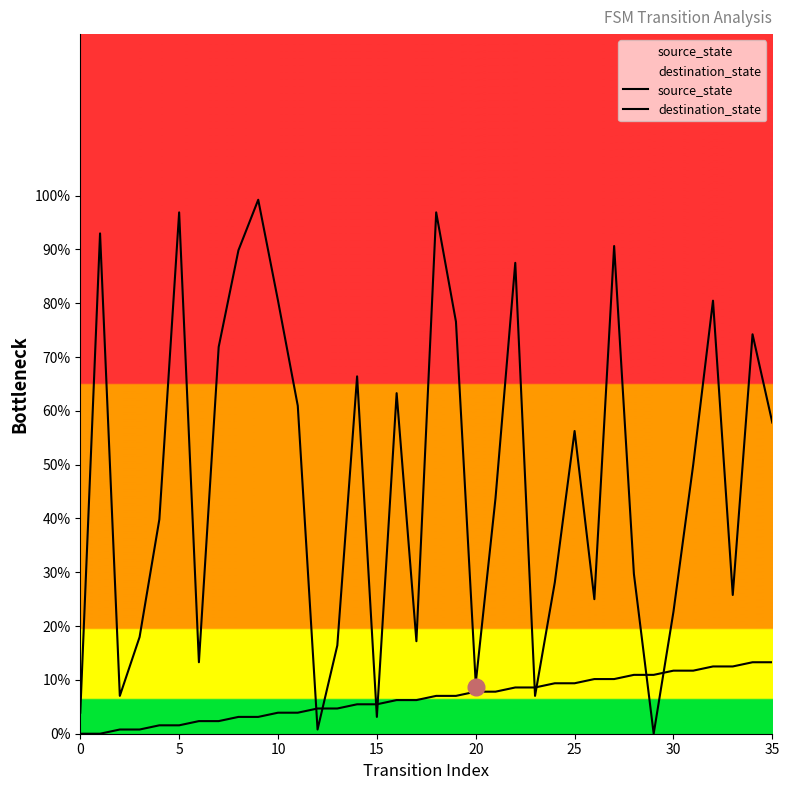

What is the sum of all source_state values?

239.1